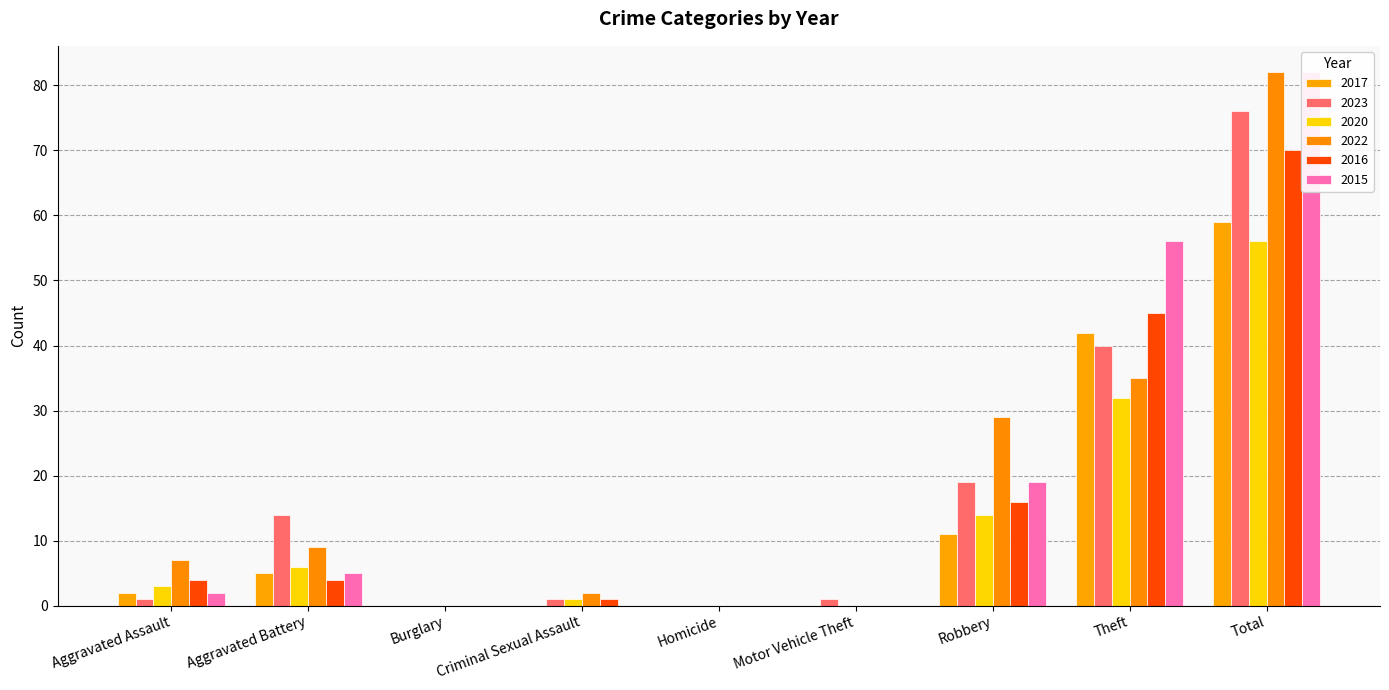

Rank the categories by 2023 value from lowest to highest.

Burglary, Homicide, Aggravated Assault, Criminal Sexual Assault, Motor Vehicle Theft, Aggravated Battery, Robbery, Theft, Total